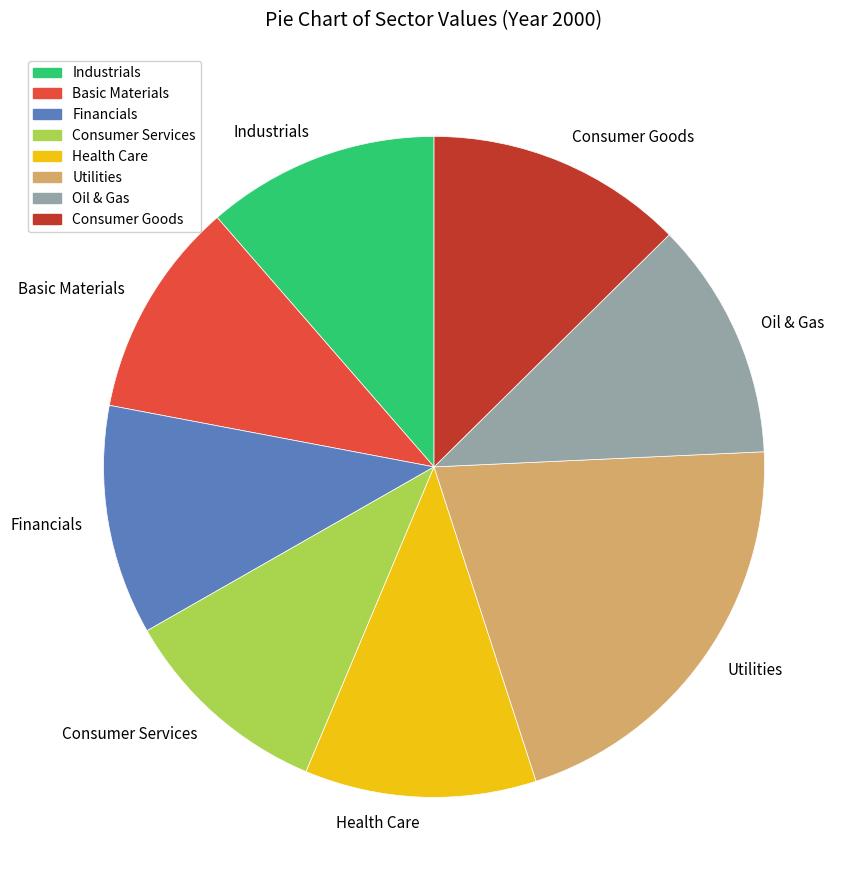

Which category has the biggest portion of the pie?

Utilities